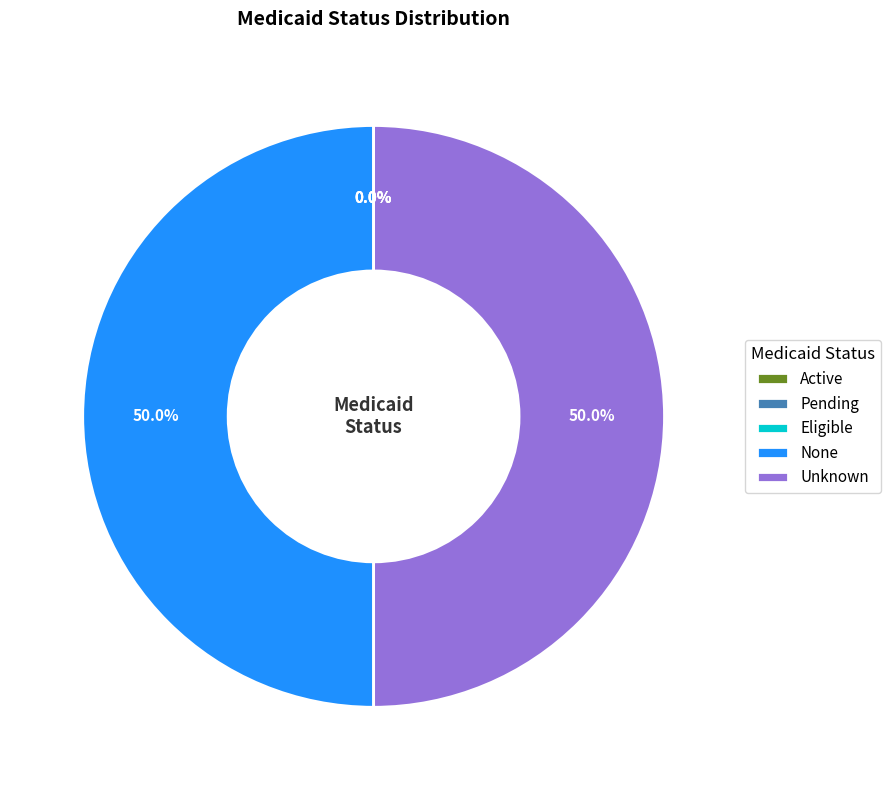

What percentage is the Unknown slice, to the nearest percent?

50%